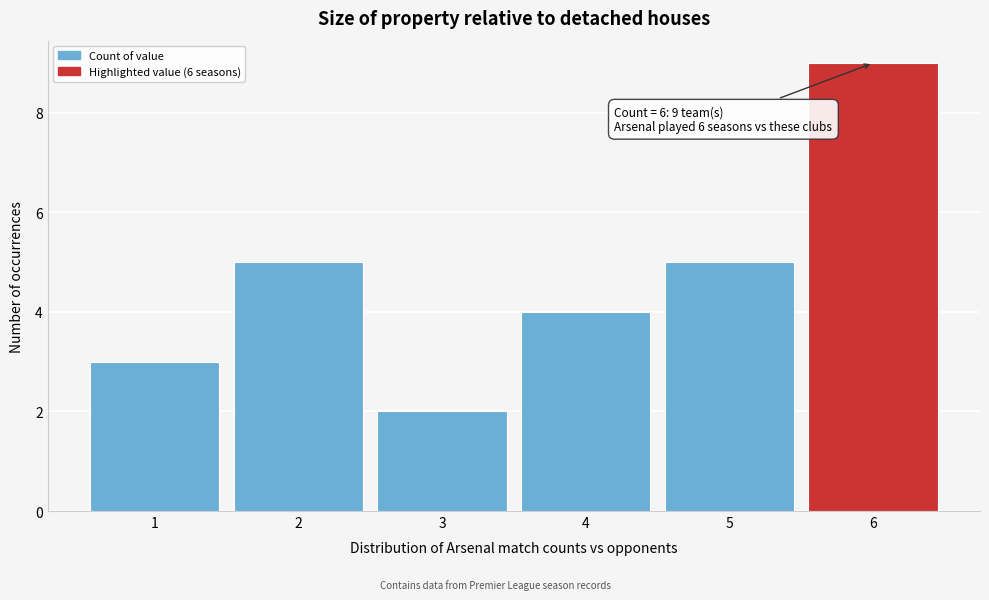

Over which range of the x-axis is the bar tallest?

5.5 to 6.5